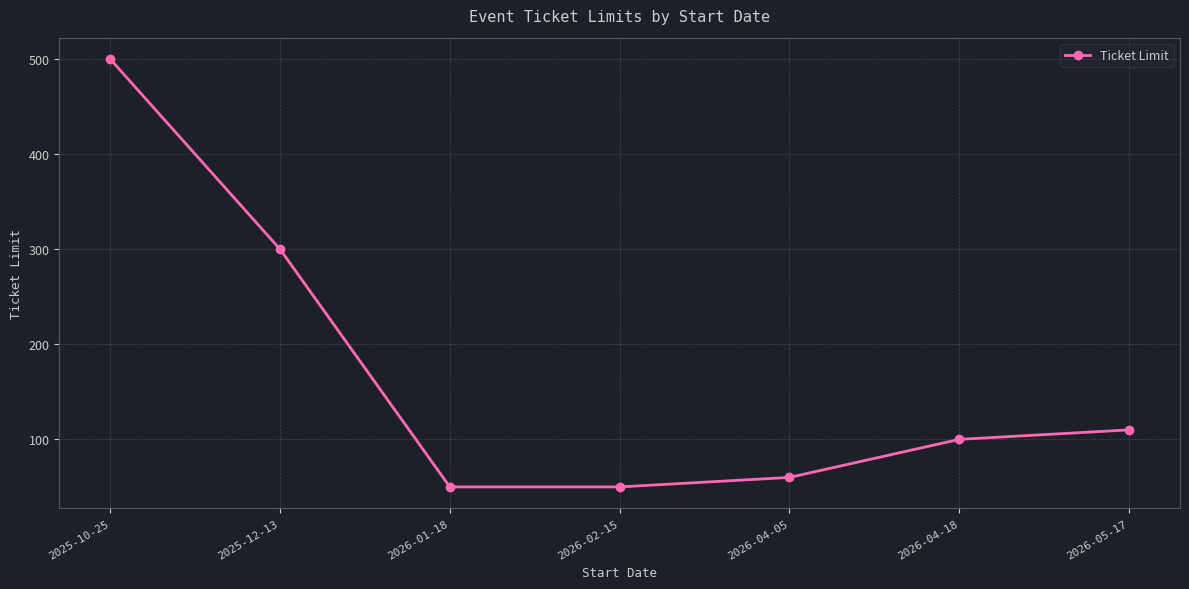

What is the label of the 1st point from the right?

2026-05-17